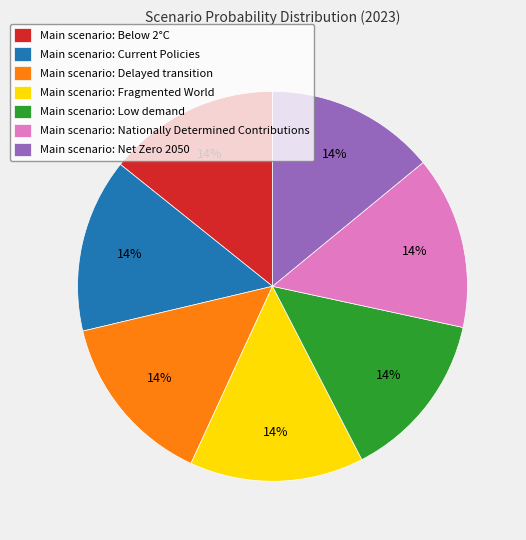

Do Main scenario: Nationally Determined Contributions and Main scenario: Fragmented World together represent more than half of the pie?

No